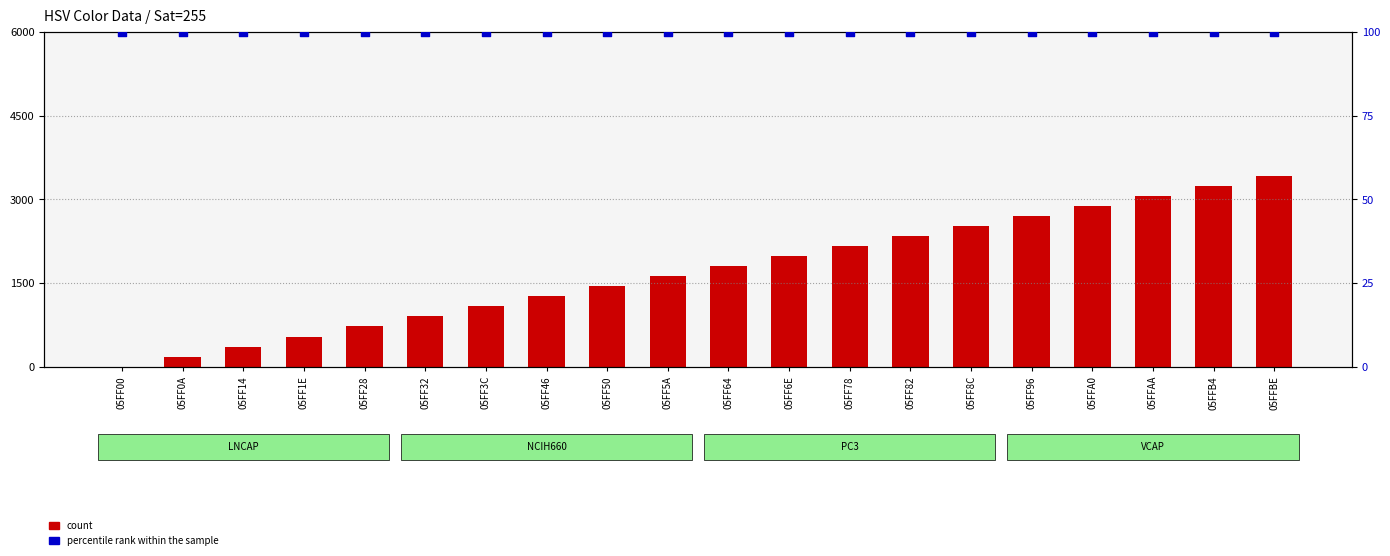

Which series contains the lowest Y value?

count